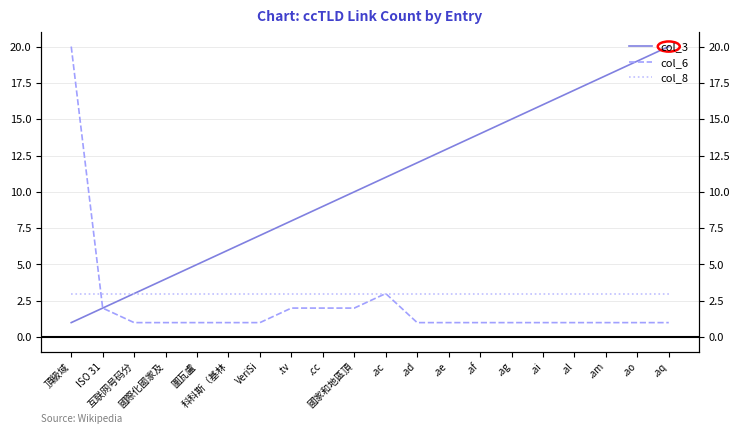

Rank the series by their maximum value, from lowest to highest.

col_8, col_3, col_6